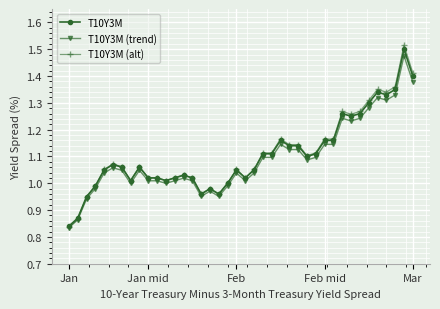

True or false: T10Y3M (alt) has more than 2 points higher than both neighbors.

True